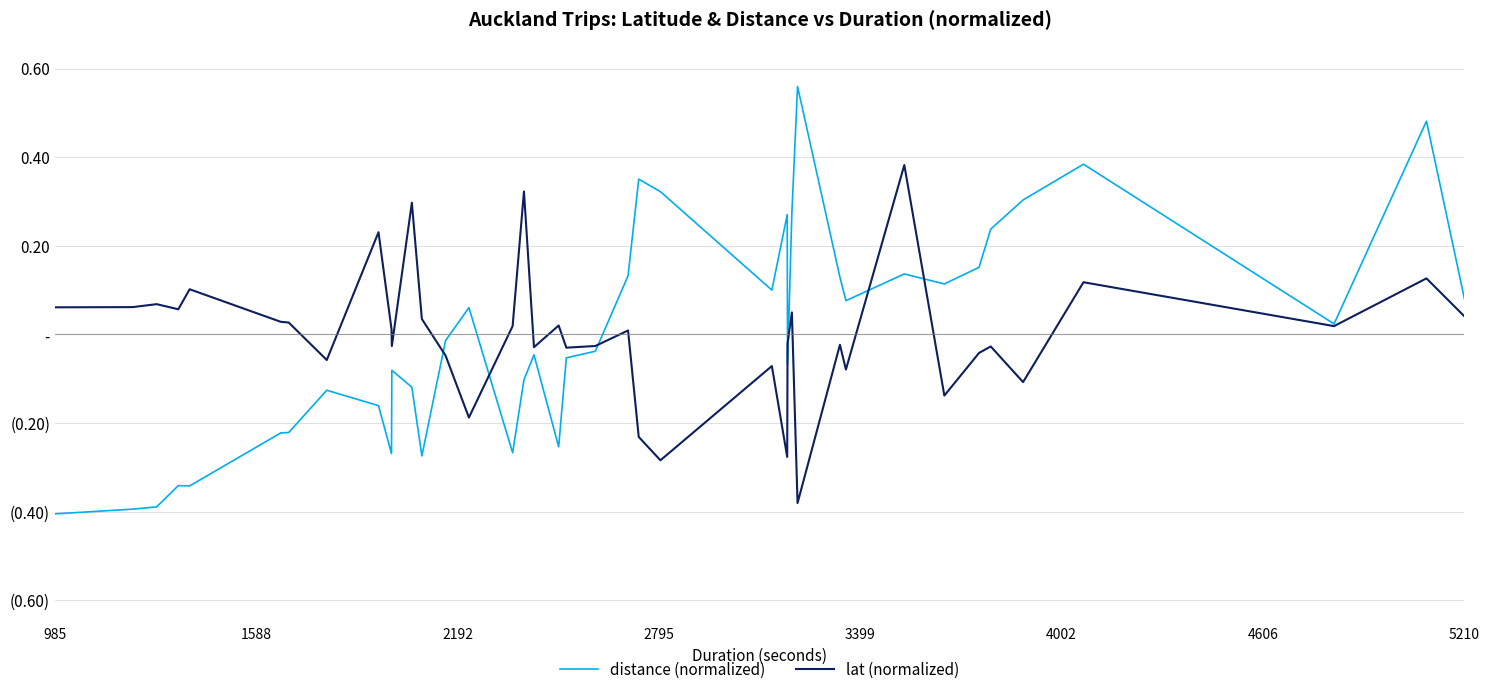

What is the difference between the maximum and minimum values in the distance (normalized) series?

1.0